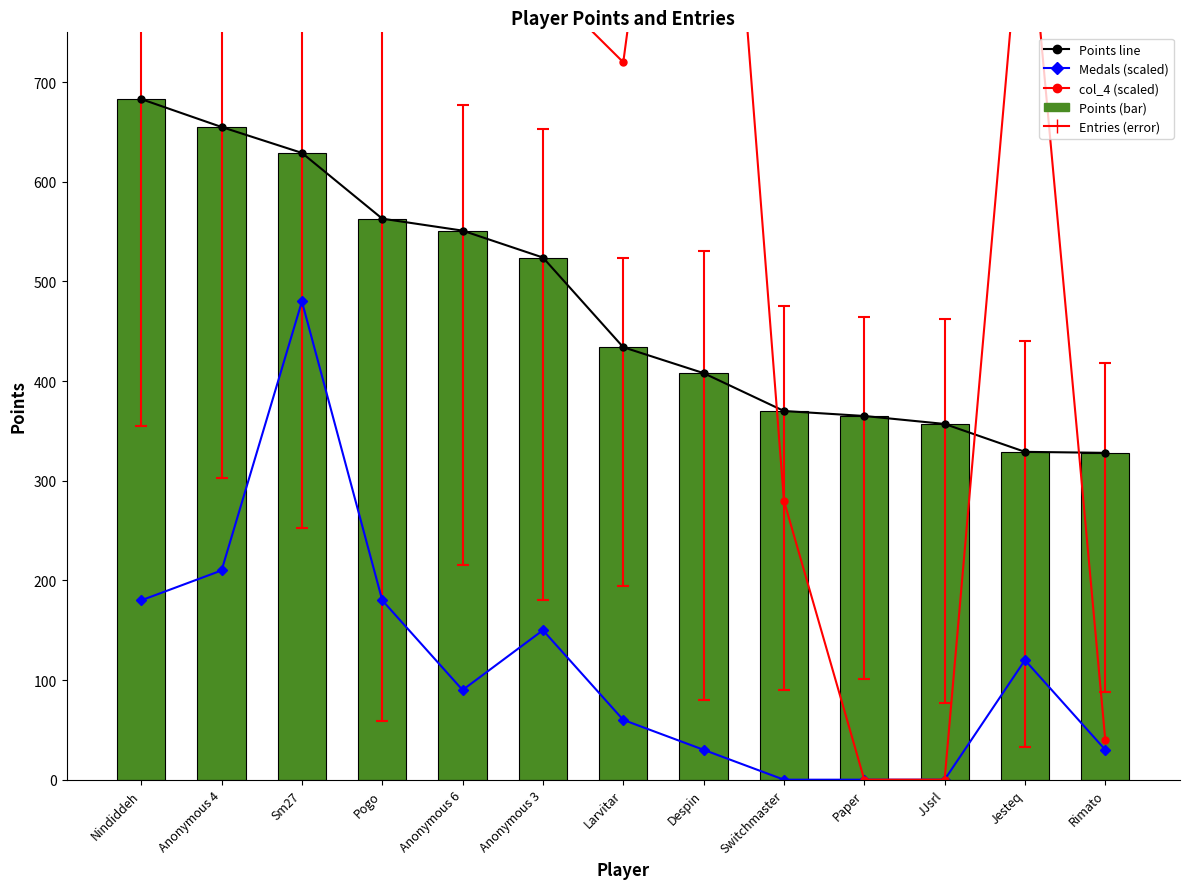

What is the total value across all series at Pogo?

3386